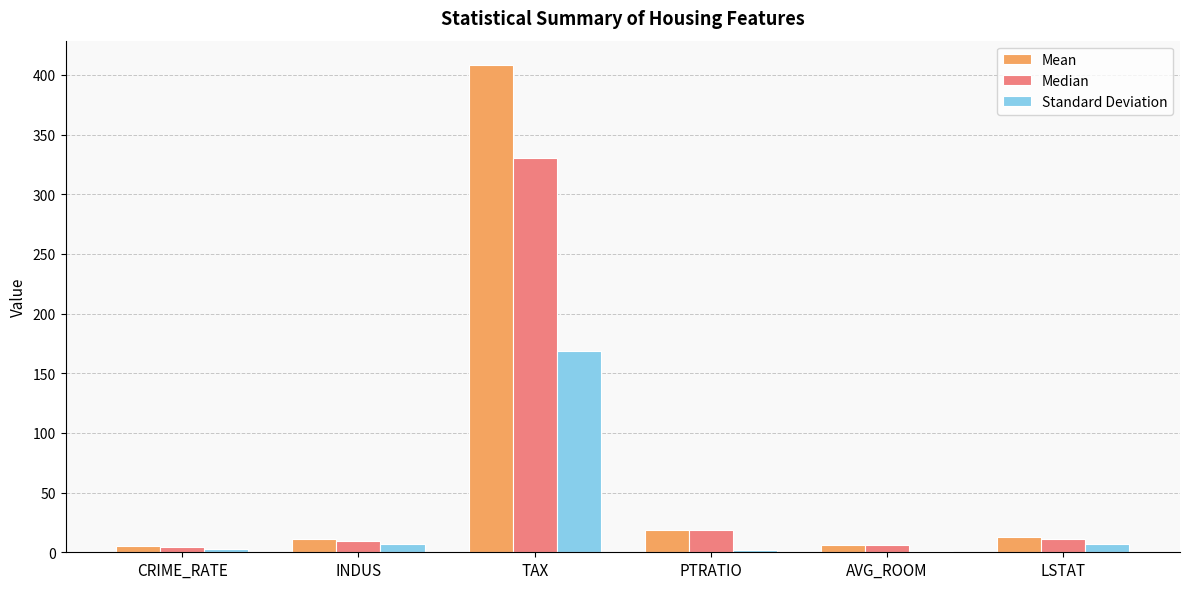

What is the approximate value of Standard Deviation at LSTAT?

7.1